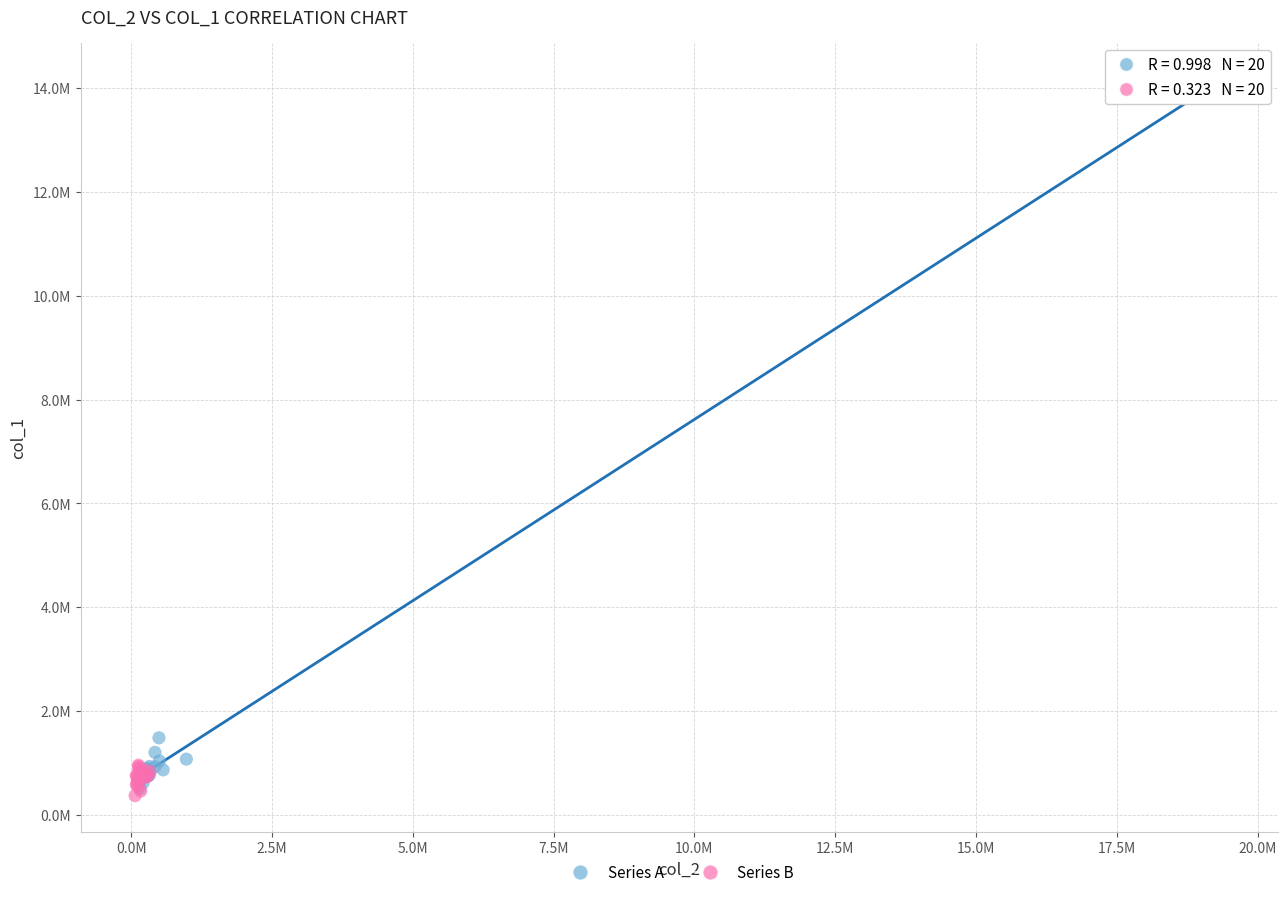

Which series has the widest spread of Y values?

Series A